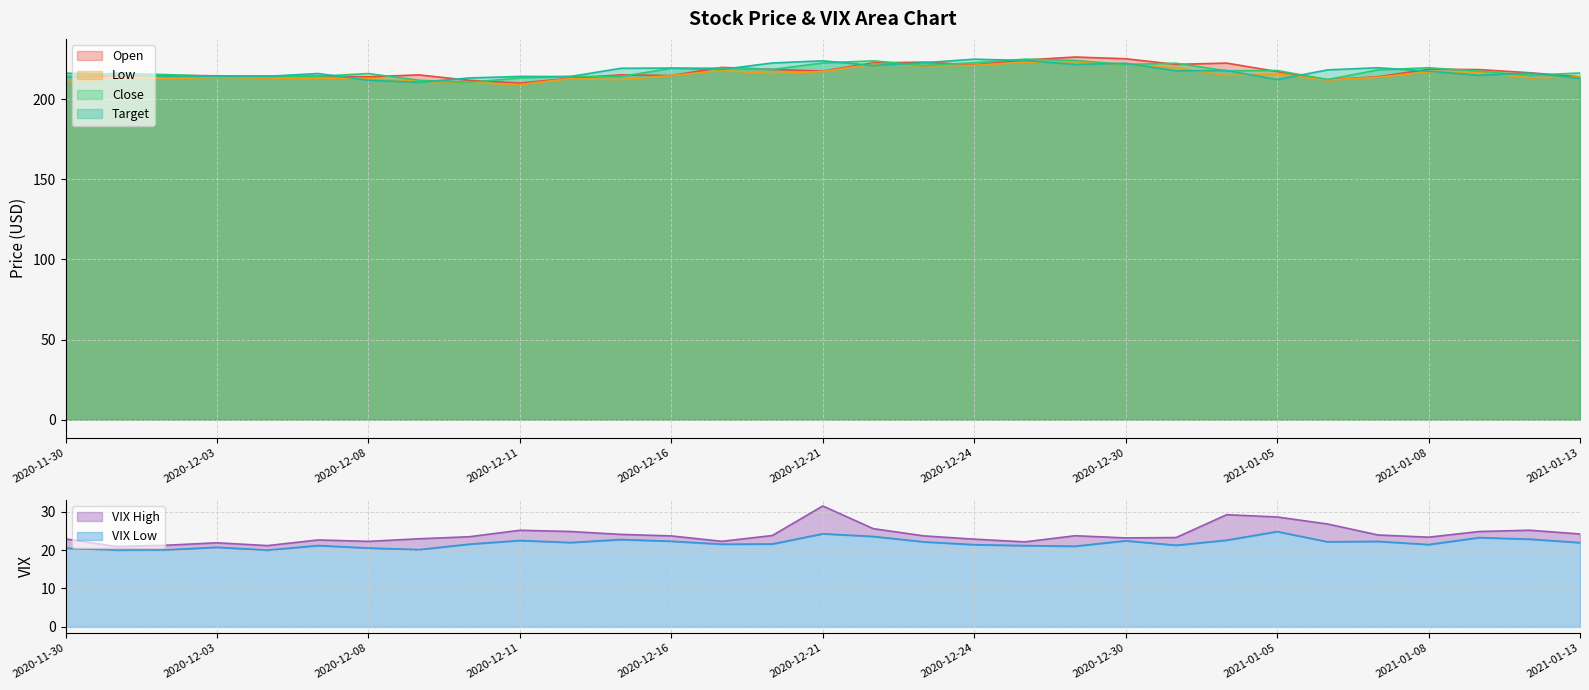

What is the difference between the Close values at 2021-01-13 and 2020-12-18?

2.2